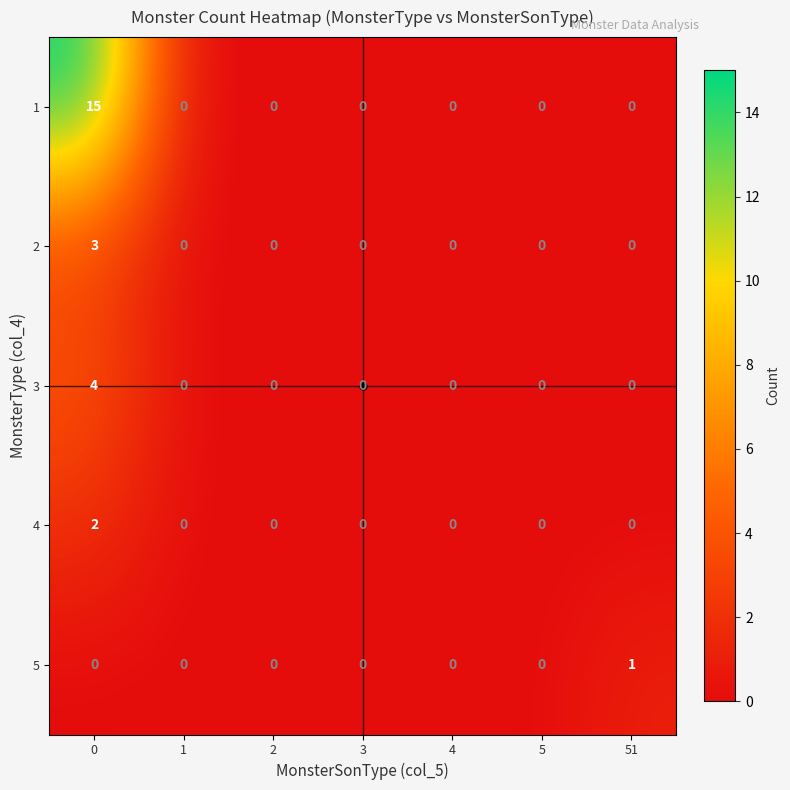

What is the difference between the 2 values at 0 and 5?

3